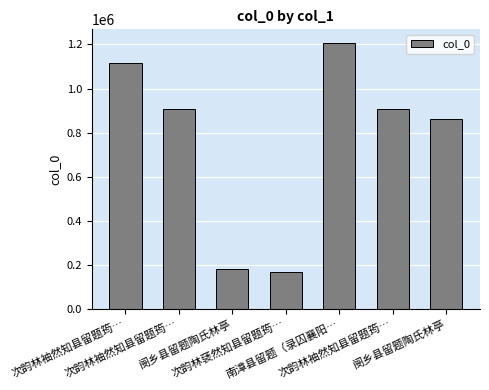

What is the label of the 5th bar from the left?

南漳县留题（录囚襄阳…